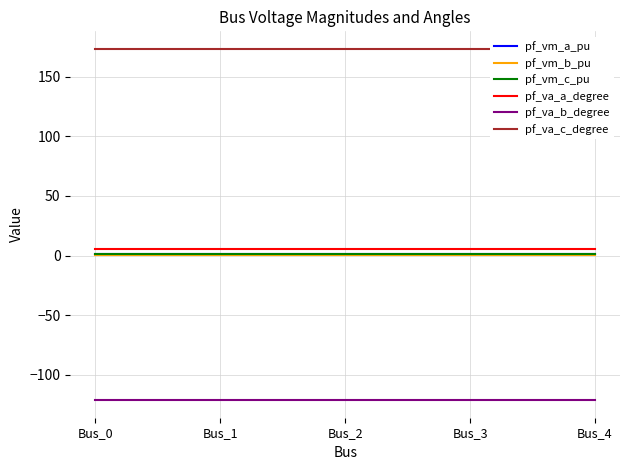

Reading left to right, list all the values displayed in this chart.

pf_vm_a_pu: Bus_0=1.0	Bus_1=1.0	Bus_2=1.0	Bus_3=1.0	Bus_4=1.0
pf_vm_b_pu: Bus_0=0.2	Bus_1=0.2	Bus_2=0.2	Bus_3=0.2	Bus_4=0.2
pf_vm_c_pu: Bus_0=0.9	Bus_1=0.9	Bus_2=0.9	Bus_3=0.9	Bus_4=0.9
pf_va_a_degree: Bus_0=5.8	Bus_1=5.8	Bus_2=5.8	Bus_3=5.8	Bus_4=5.8
pf_va_b_degree: Bus_0=-121.3	Bus_1=-121.3	Bus_2=-121.3	Bus_3=-121.3	Bus_4=-121.3
pf_va_c_degree: Bus_0=173.4	Bus_1=173.4	Bus_2=173.4	Bus_3=173.4	Bus_4=173.4